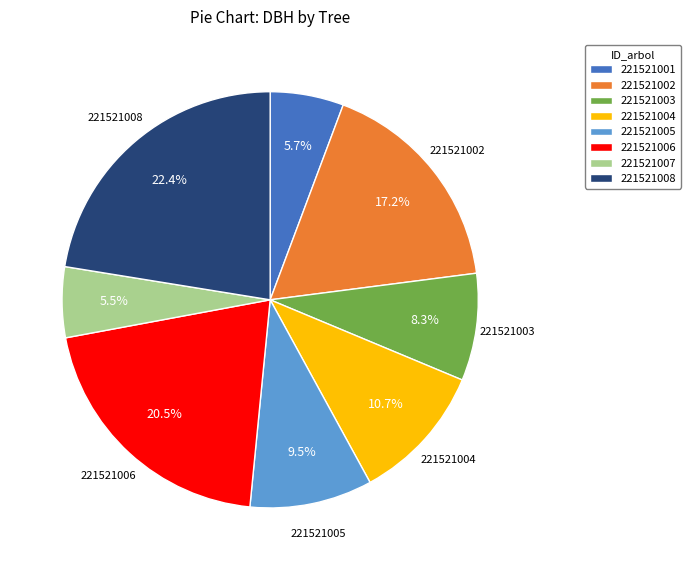

The 221521002 slice represents 5% of the pie. True or false?

False